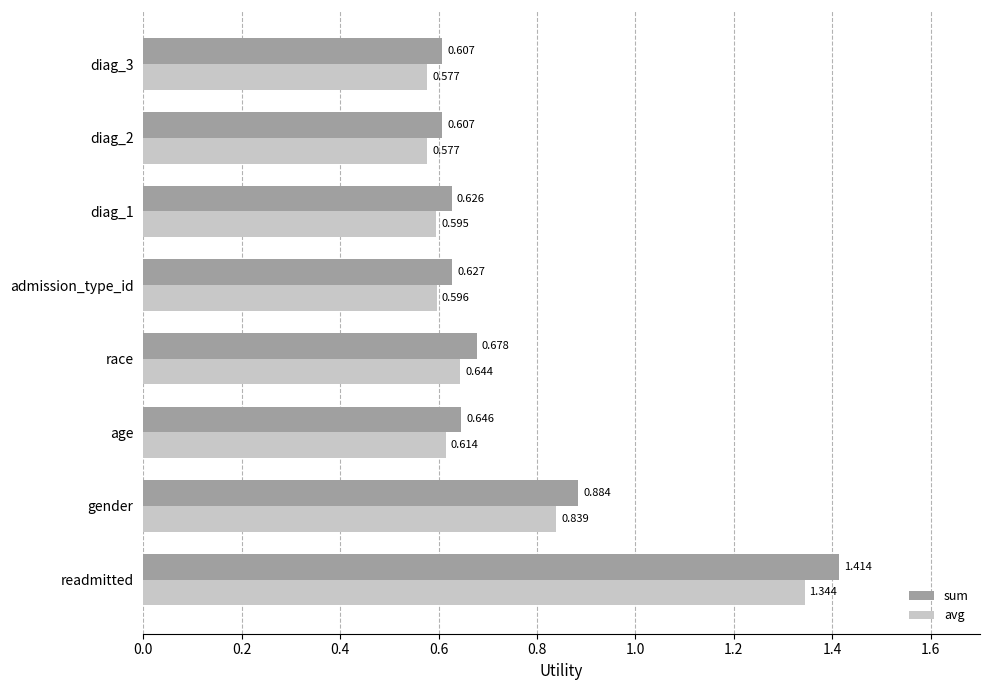

Where is sum nearest to the value 1?

gender